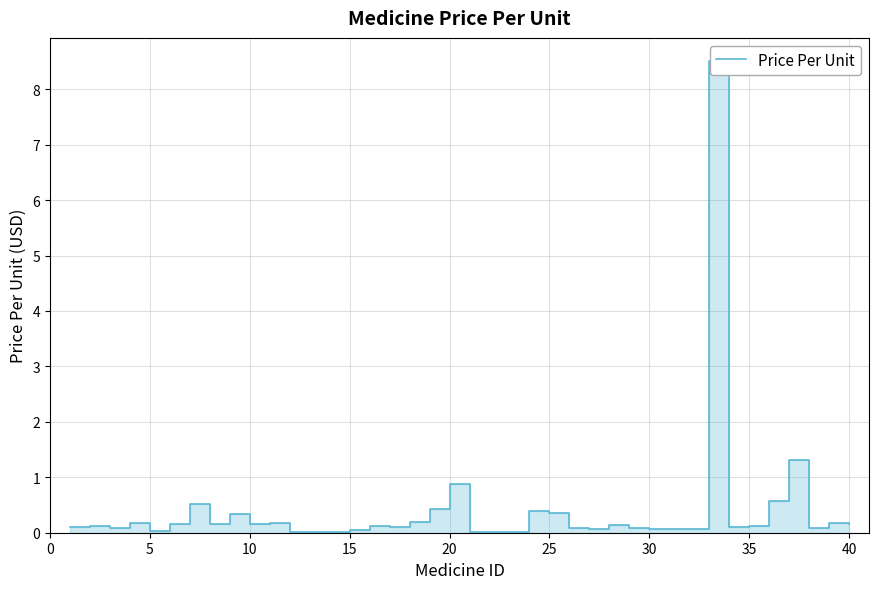

Reading right to left, what are all the values shown in this chart?

0.1	0.2	0.1	1.3	0.6	0.1	0.1	8.5	0.1	0.1	0.1	0.1	0.1	0.1	0.1	0.4	0.4	0.0	0.0	0.0	0.9	0.4	0.2	0.1	0.1	0.1	0.0	0.0	0.0	0.2	0.1	0.3	0.1	0.5	0.2	0.0	0.2	0.1	0.1	0.1